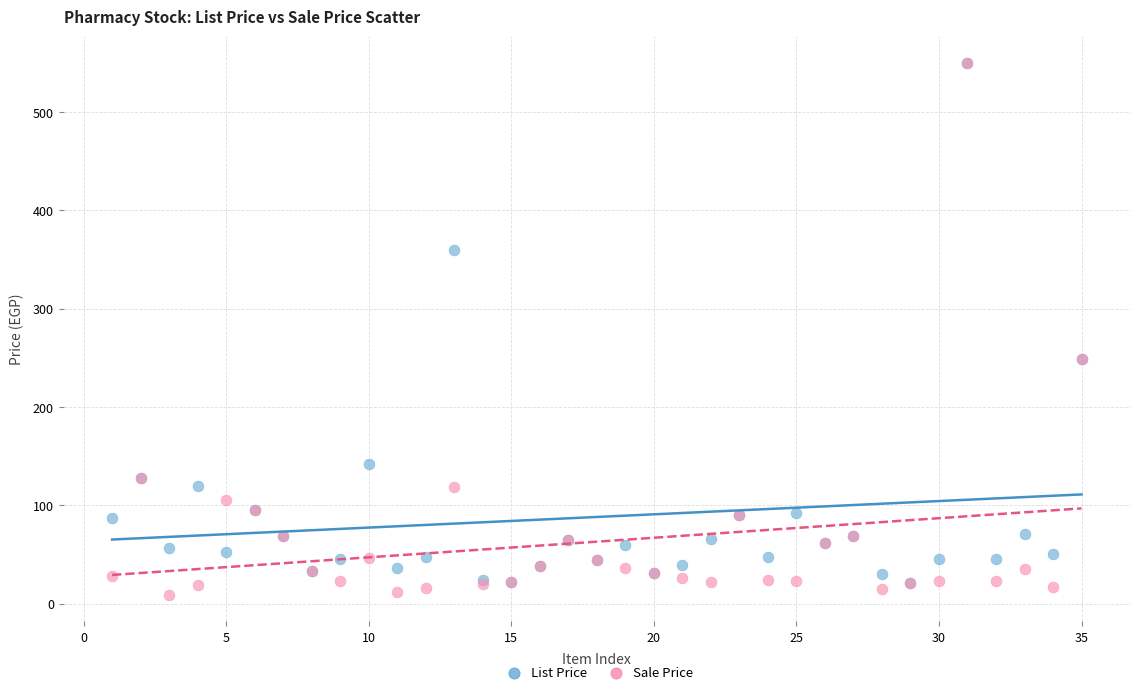

What are all the series names shown in the legend?

List Price, Sale Price